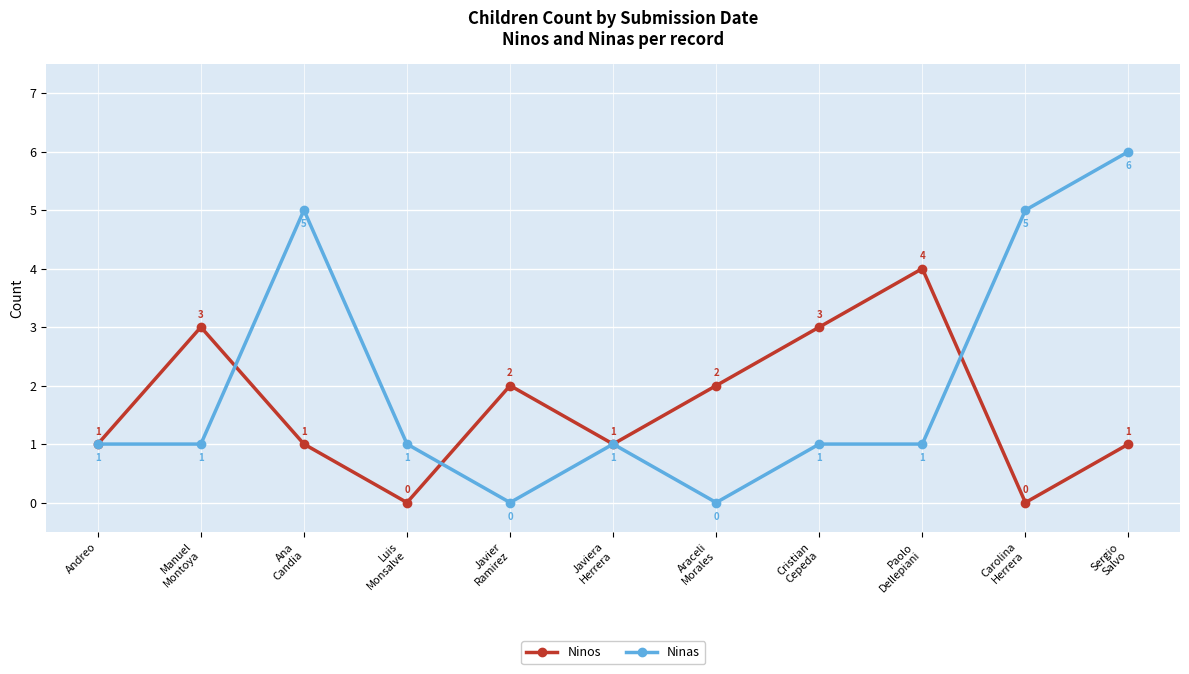

What is the value of the Ninos point at the 9th from the left?

4